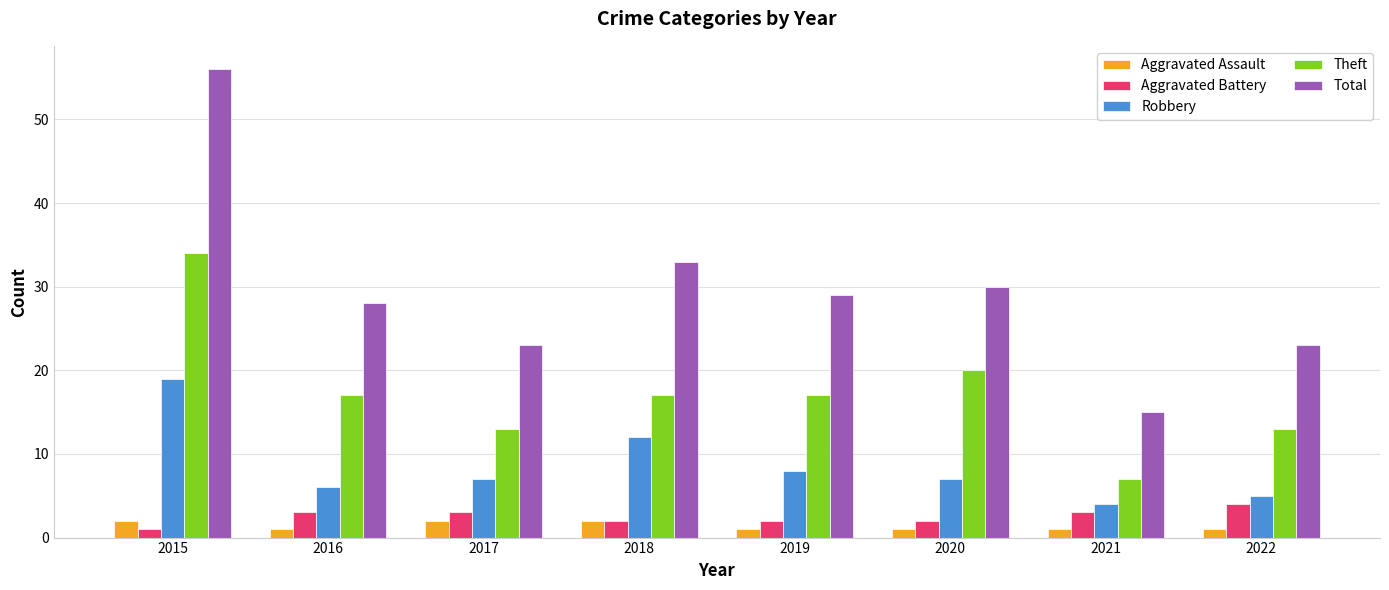

What are all the series names shown in the legend?

Aggravated Assault, Aggravated Battery, Robbery, Theft, Total